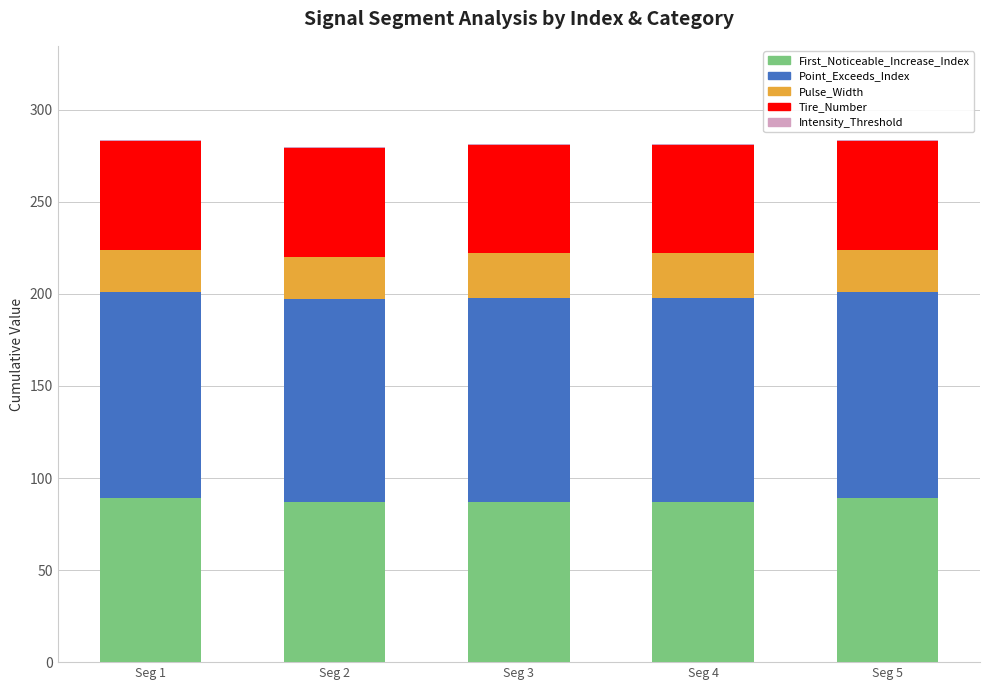

Are the bars grouped side by side (vs. stacked)?

No